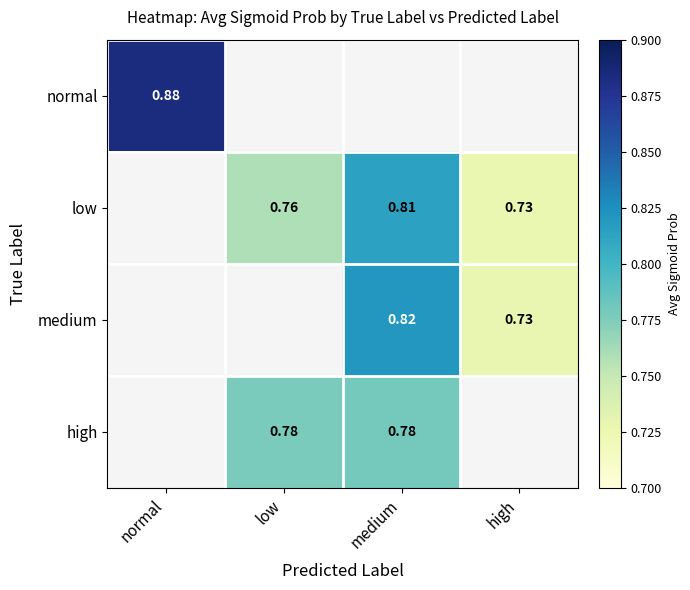

Count the number of categories in the chart.

4